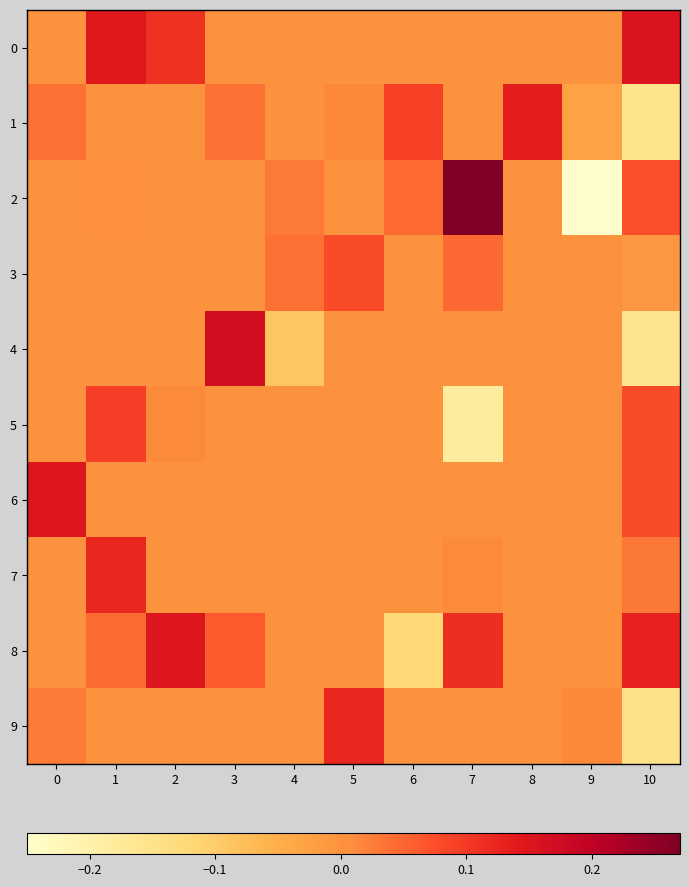

What is the minimum value shown in the chart?

-0.2